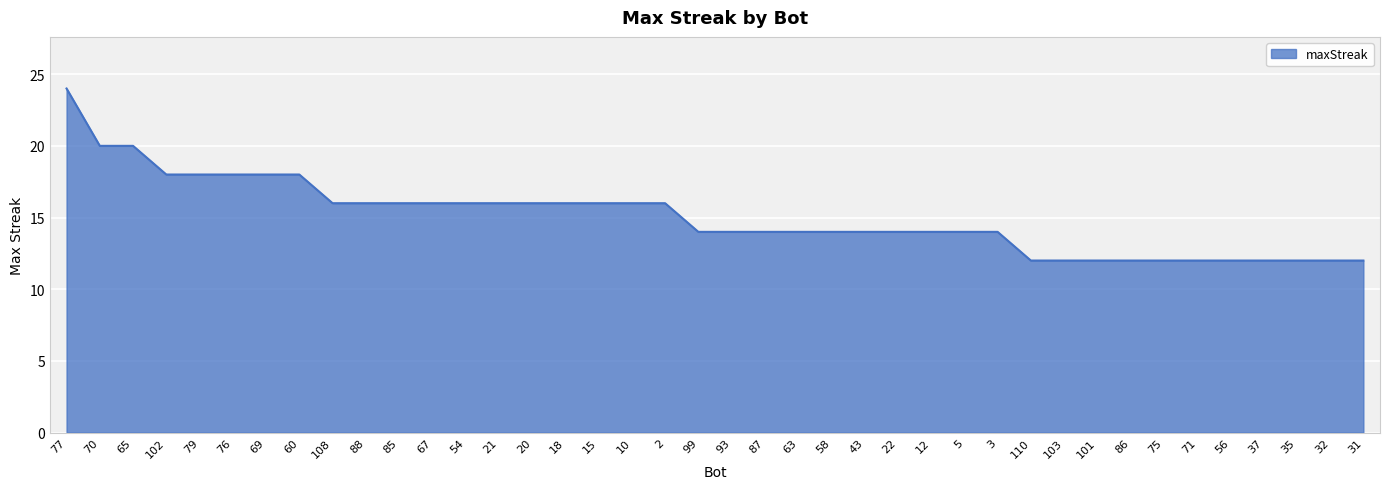

The chart shows a value of 32 at 60. True or false?

False